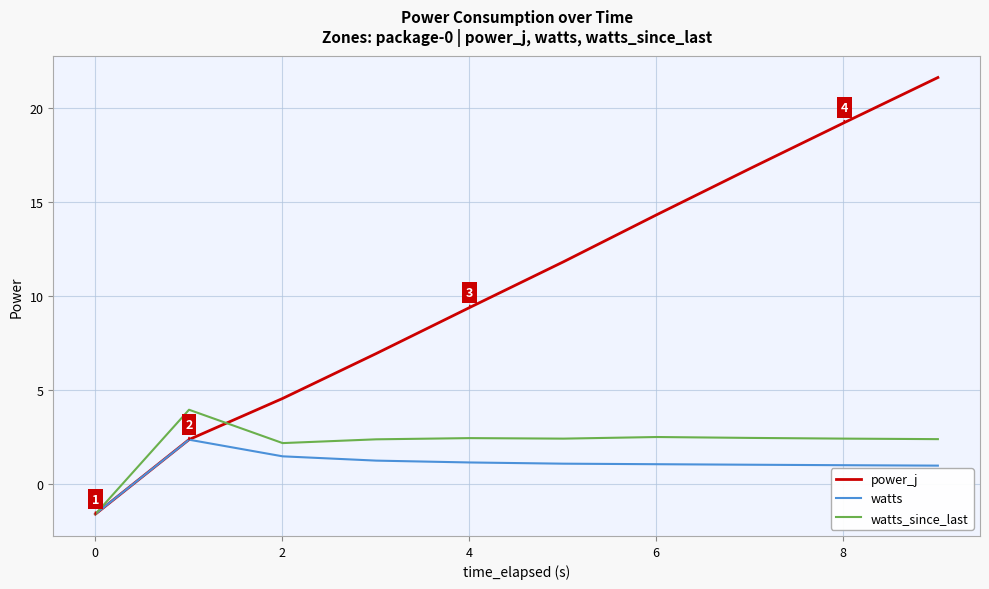

Which series has the largest total across all categories?

power_j